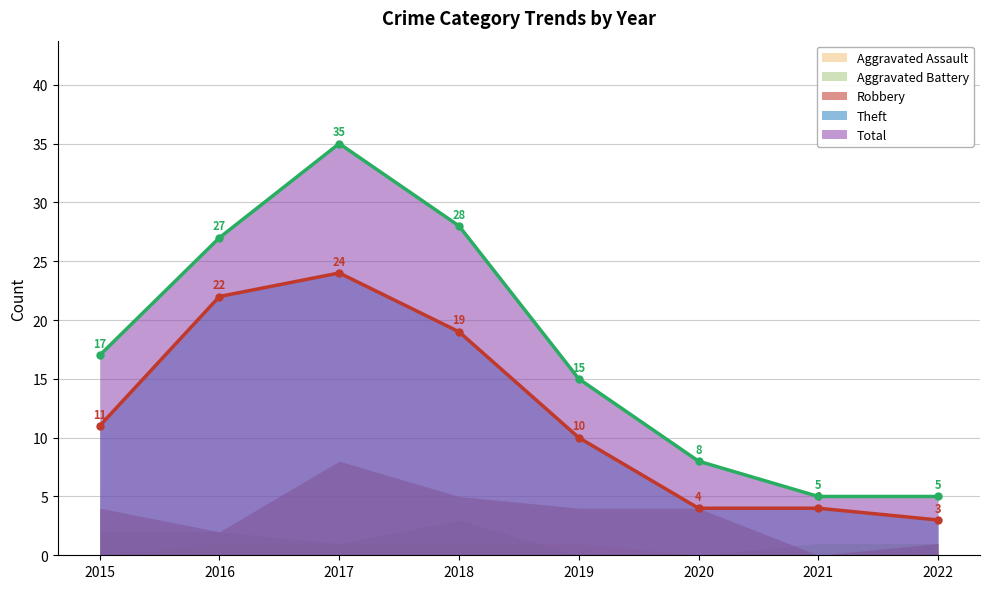

At how many categories does at least one series exceed 18?

3